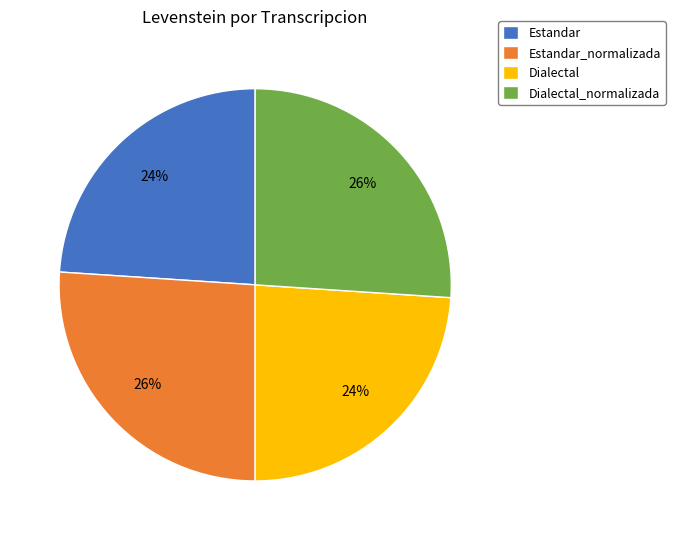

What is the ratio of the value at Dialectal_normalizada to the value at Dialectal?

1.1